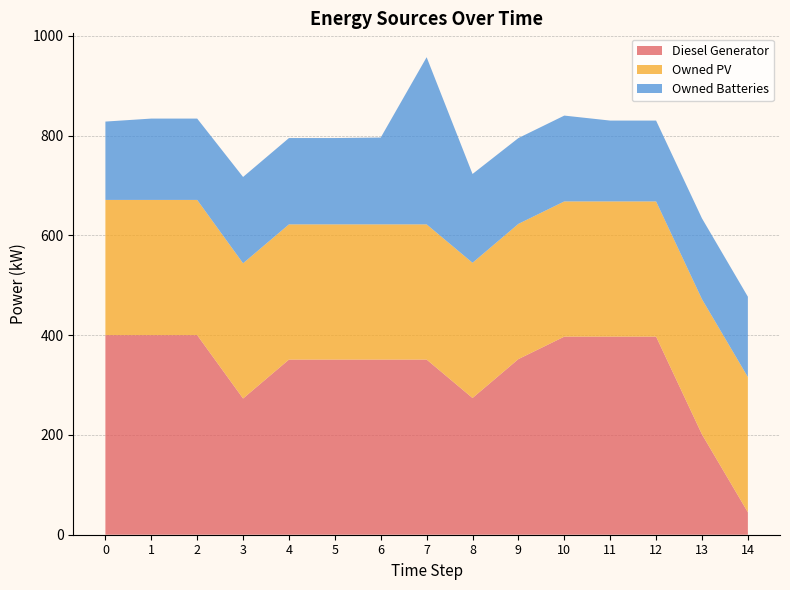

Reading right to left, extract all data points from this chart.

Diesel Generator: 45	201	397	397	397	352	274	351	351	351	351	273	400	400	400
Owned PV: 271	271	271	271	271	271	271	271	271	271	271	271	271	271	271
Owned Batteries: 161	162	162	162	172	172	178	335	174	173	173	173	163	163	157